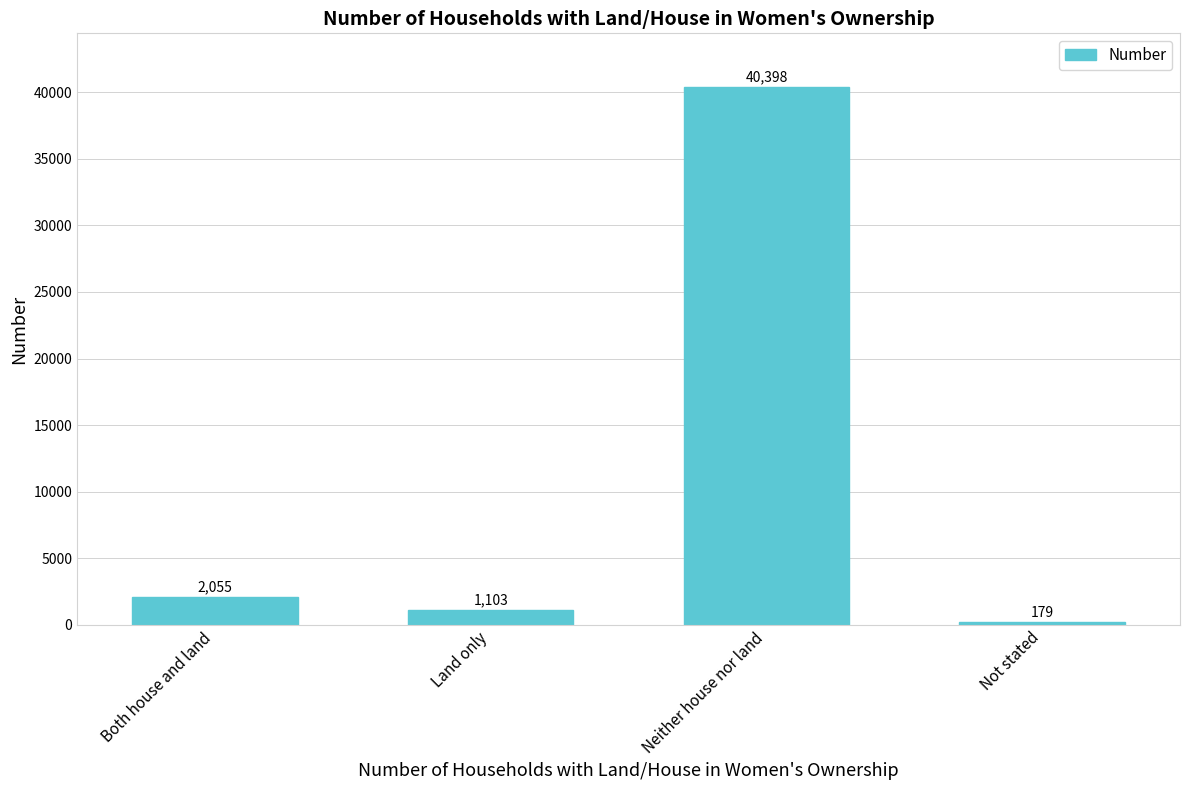

How many bars are there in total?

4